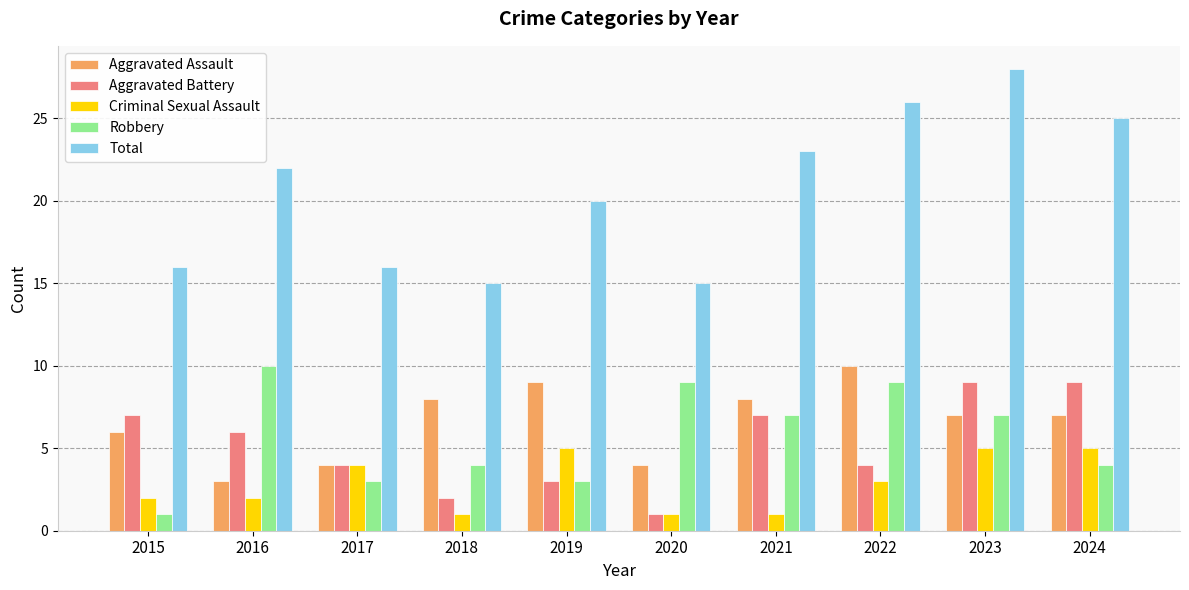

Reading left to right, transcribe all the data shown in this chart.

Aggravated Assault: 2015=6	2016=3	2017=4	2018=8	2019=9	2020=4	2021=8	2022=10	2023=7	2024=7
Aggravated Battery: 2015=7	2016=6	2017=4	2018=2	2019=3	2020=1	2021=7	2022=4	2023=9	2024=9
Criminal Sexual Assault: 2015=2	2016=2	2017=4	2018=1	2019=5	2020=1	2021=1	2022=3	2023=5	2024=5
Robbery: 2015=1	2016=10	2017=3	2018=4	2019=3	2020=9	2021=7	2022=9	2023=7	2024=4
Total: 2015=16	2016=22	2017=16	2018=15	2019=20	2020=15	2021=23	2022=26	2023=28	2024=25